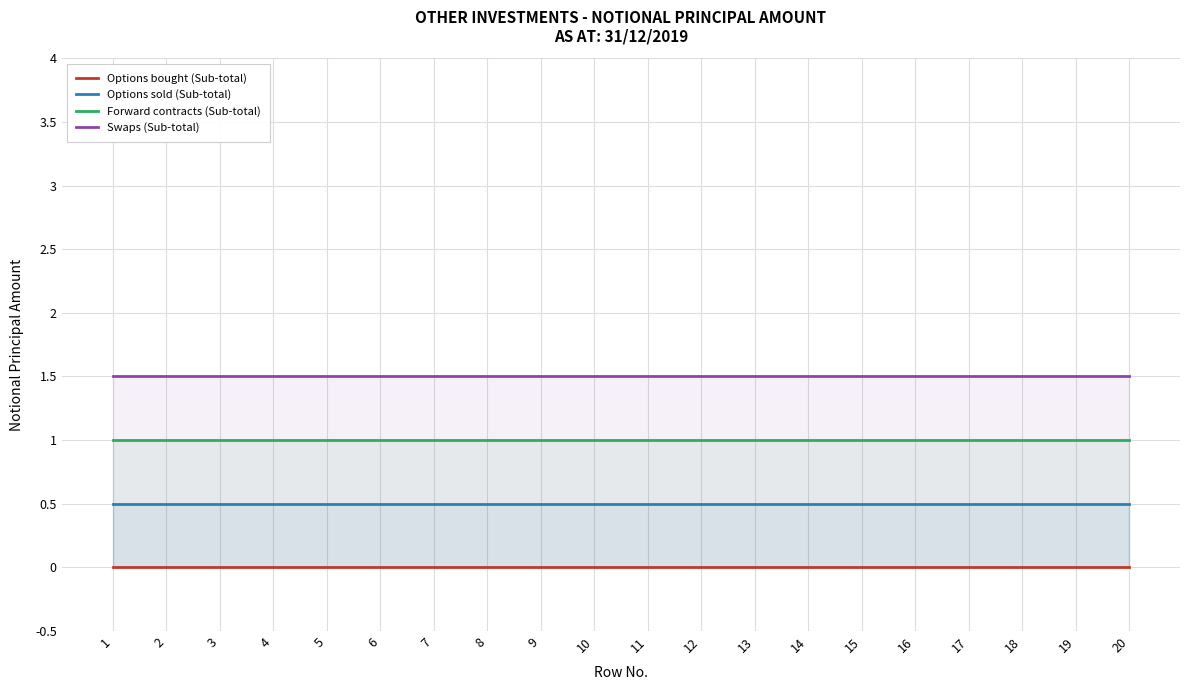

Does the chart display data point markers on the line(s)?

No